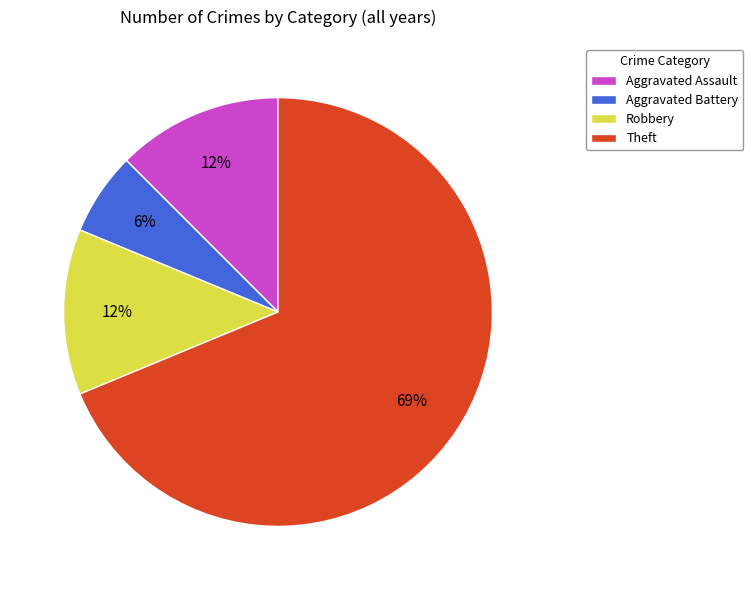

Which category has the smallest portion of the pie?

Aggravated Battery